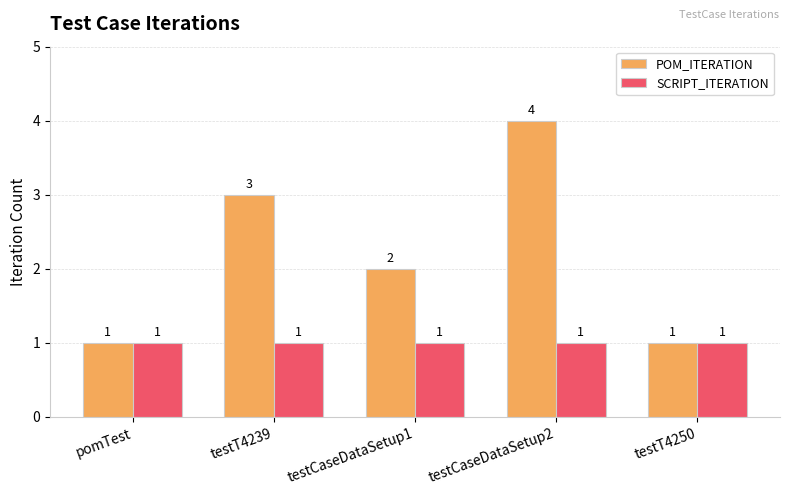

Rank the series at testCaseDataSetup2 from highest to lowest value.

POM_ITERATION, SCRIPT_ITERATION